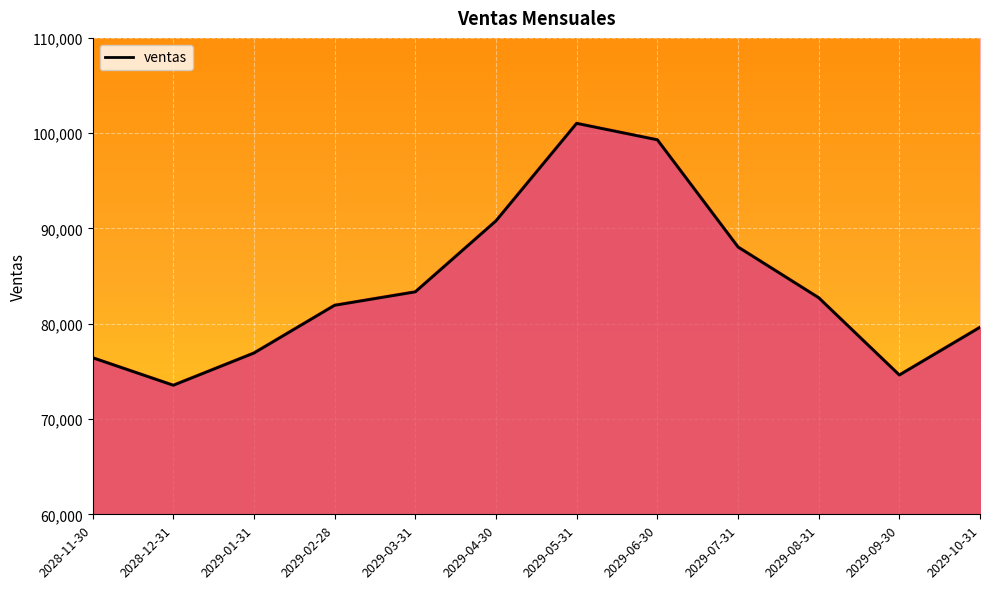

What position from the right is 2029-05-31?

6